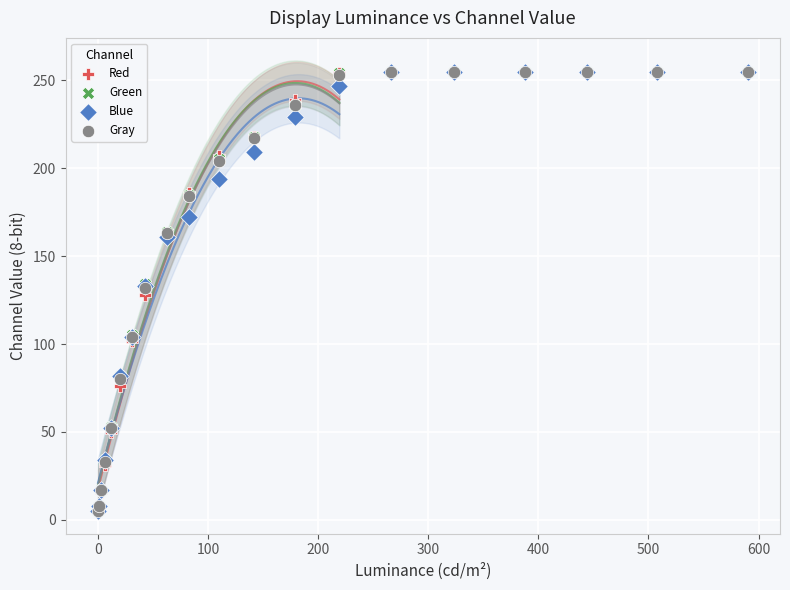

What are all the series names shown in the legend?

Red, Green, Blue, Gray